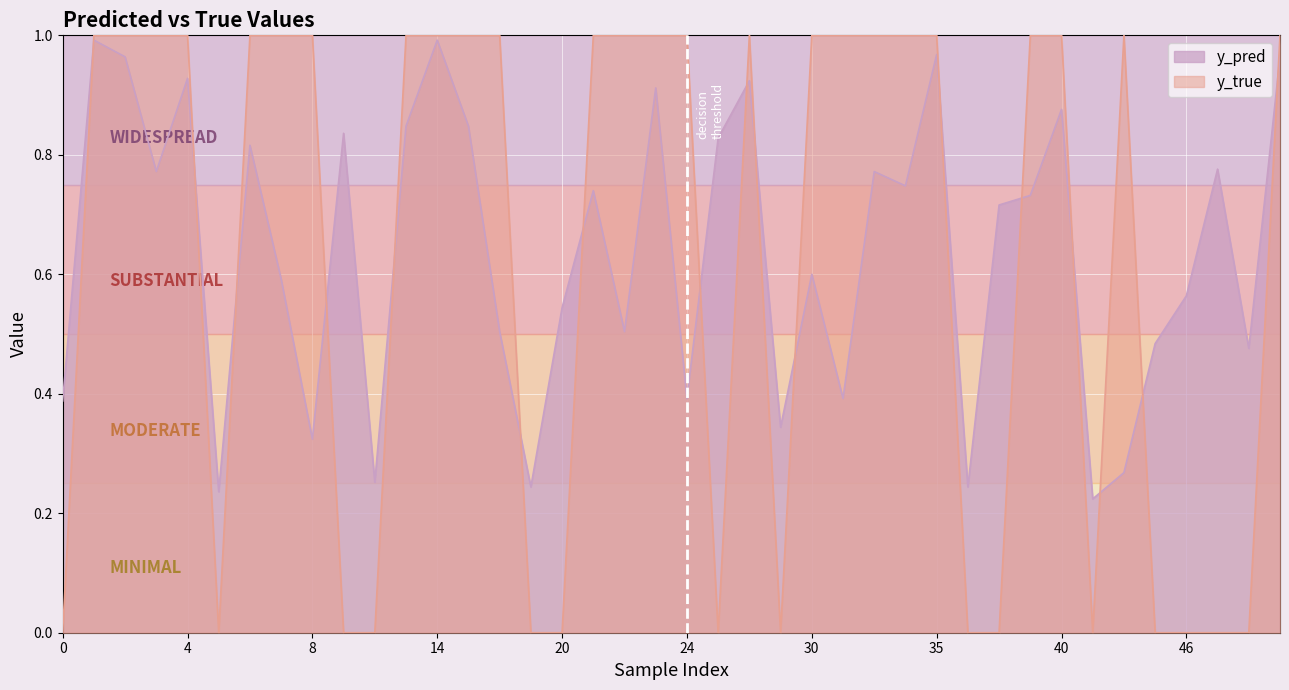

Which series changed the most between 6 and 12?

y_pred